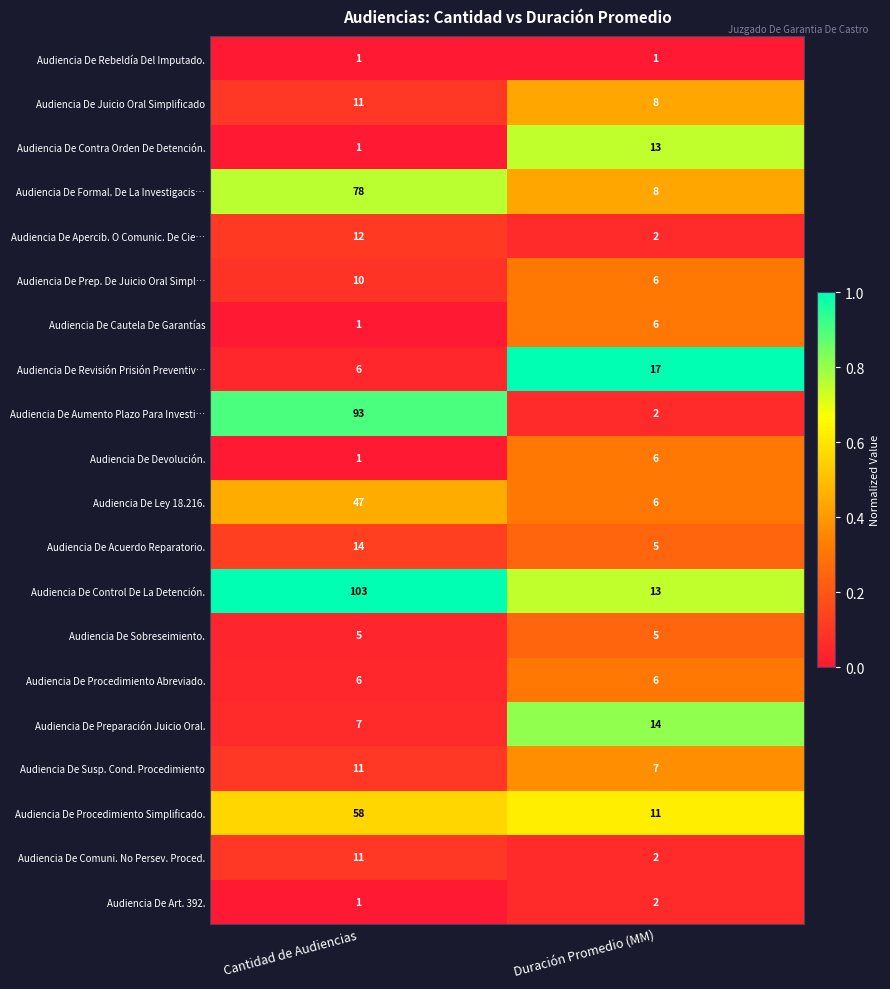

How many distinct data groups are displayed?

20